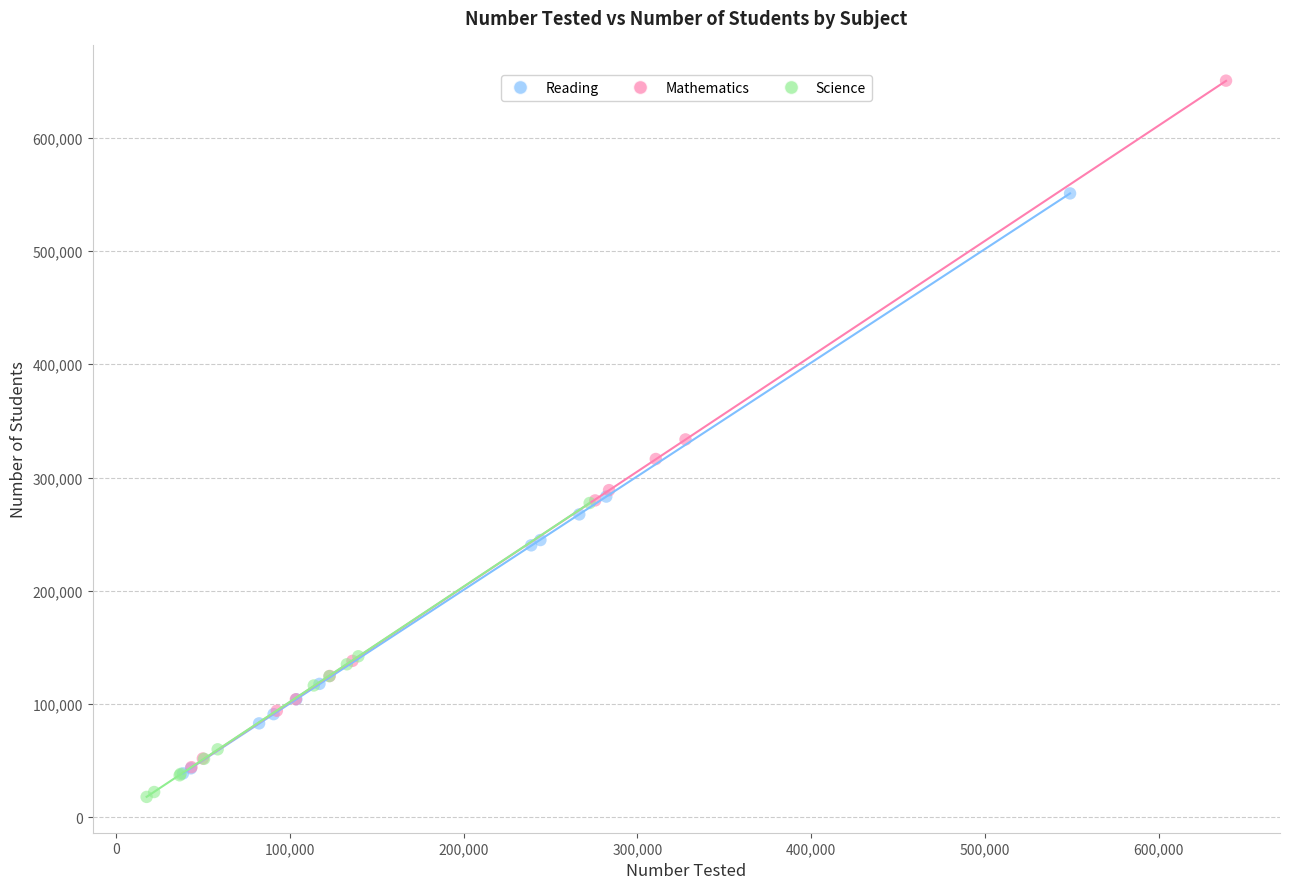

Which series reaches the maximum Y coordinate?

Mathematics